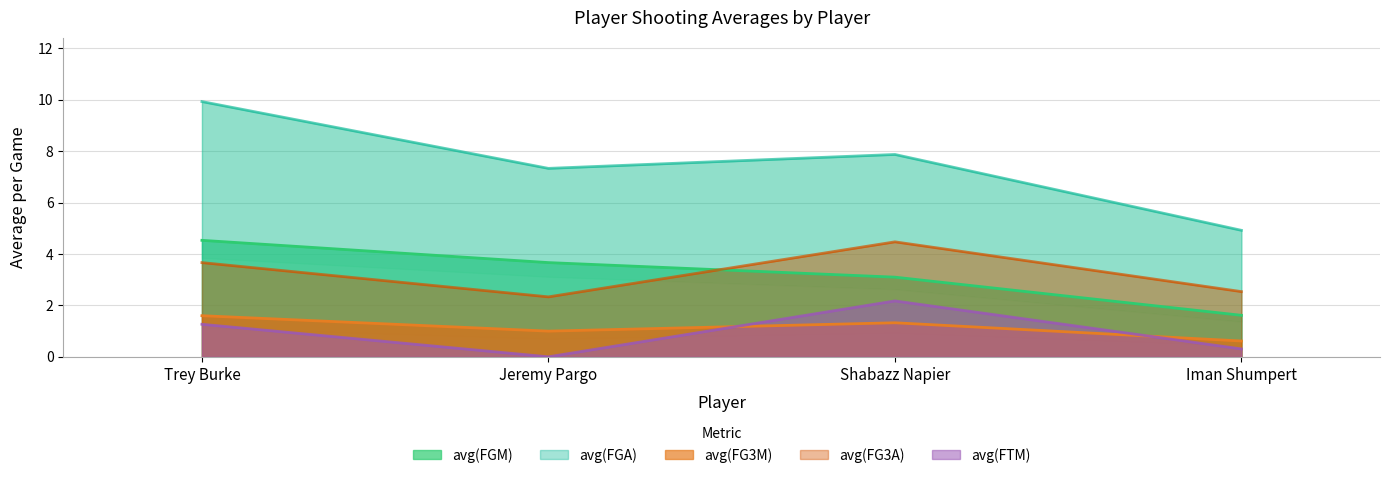

What are all the series names shown in the legend?

avg(FGM), avg(FGA), avg(FG3M), avg(FG3A), avg(FTM)